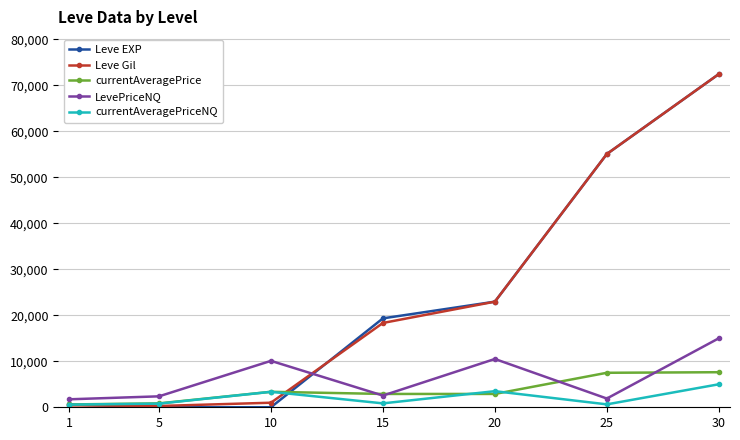

What is the greatest value displayed?

72430.0